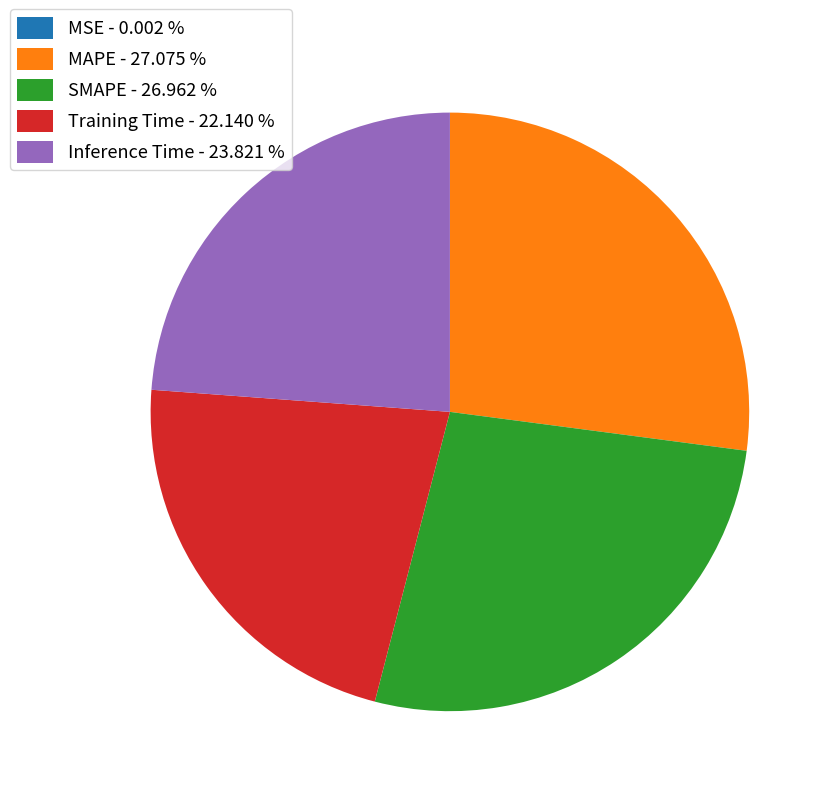

Does any single category account for the majority?

No